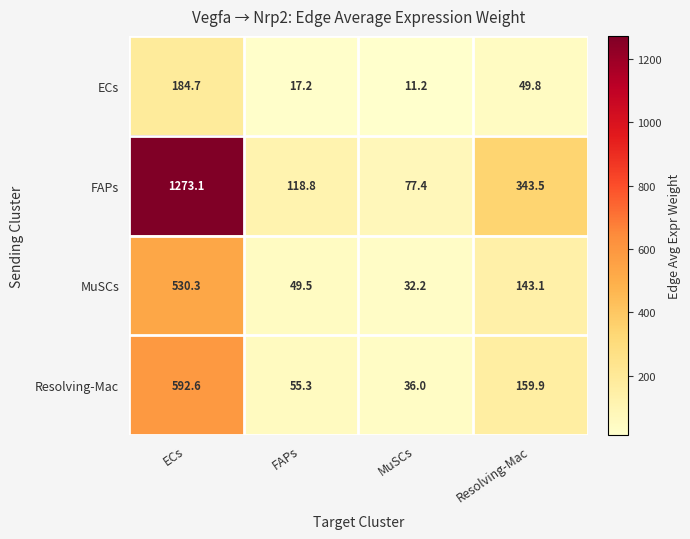

Which label corresponds to the largest value in the chart?

ECs